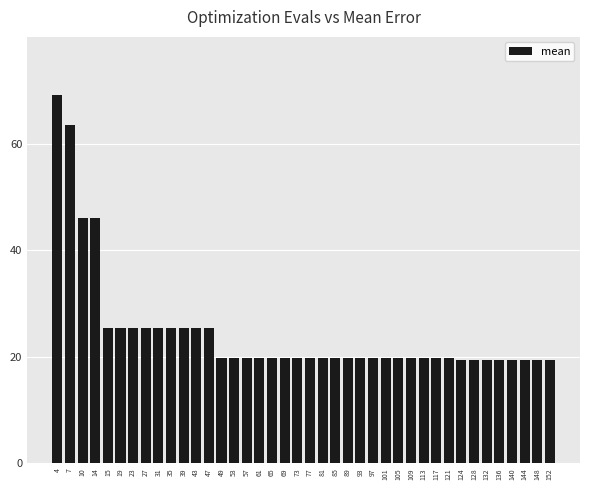

Which label corresponds to the largest value in the chart?

4